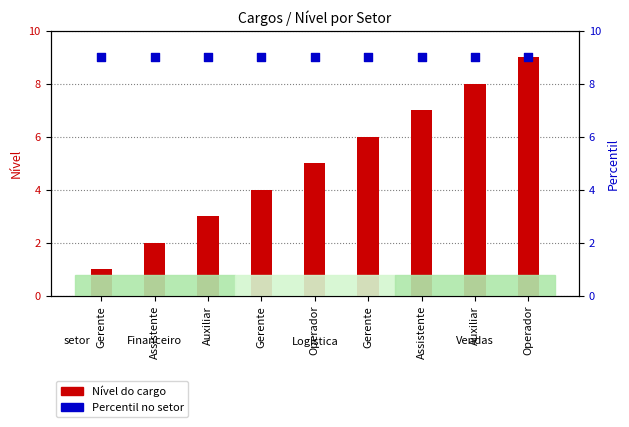

Which series has the largest Y range (max minus min)?

Nível